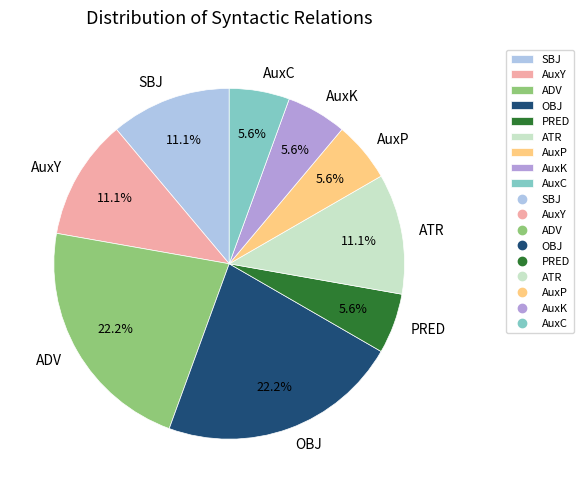

Approximately how many times larger is the value at AuxC compared to ATR?

0.5